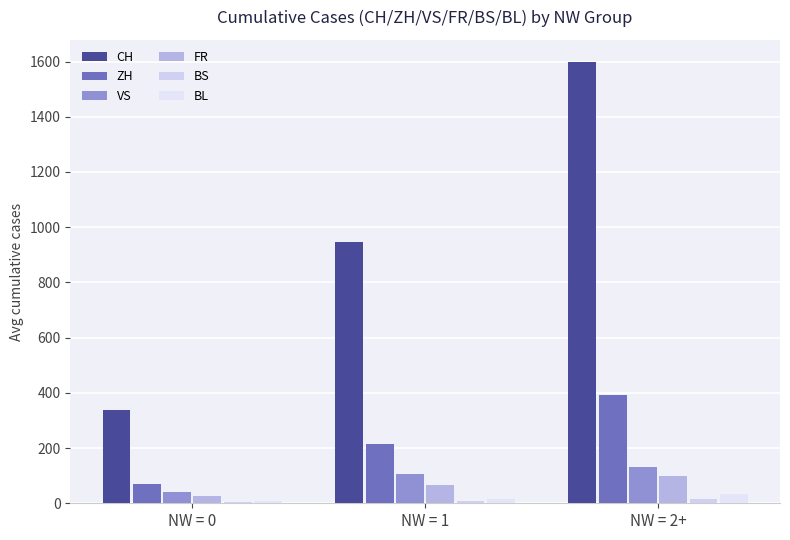

At NW = 0, list the series in order from largest to smallest.

CH, ZH, VS, FR, BL, BS